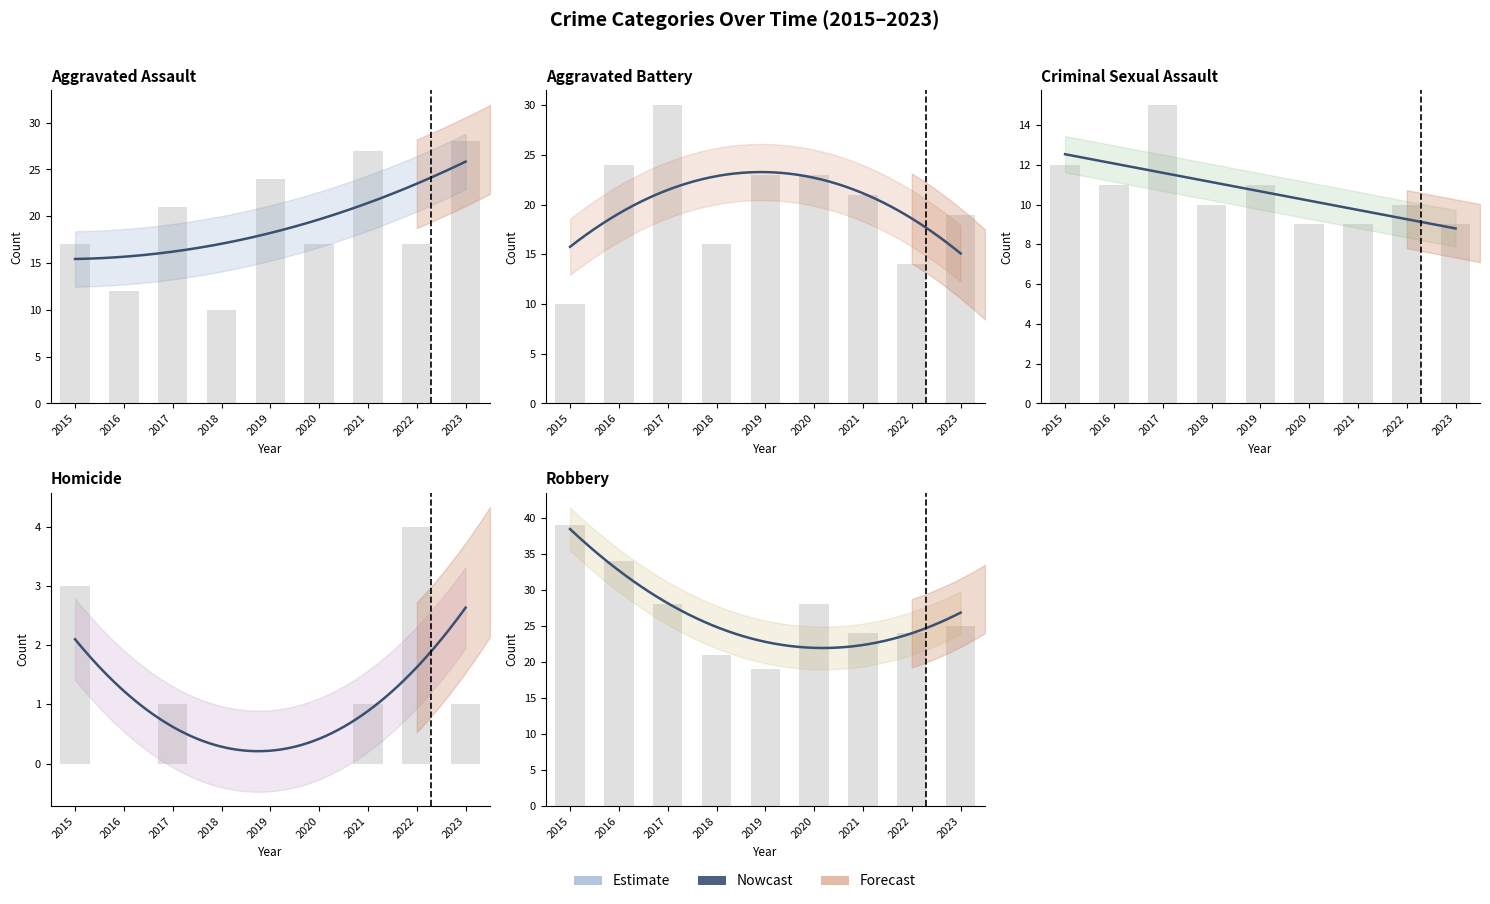

Does the chart contain any negative values?

No